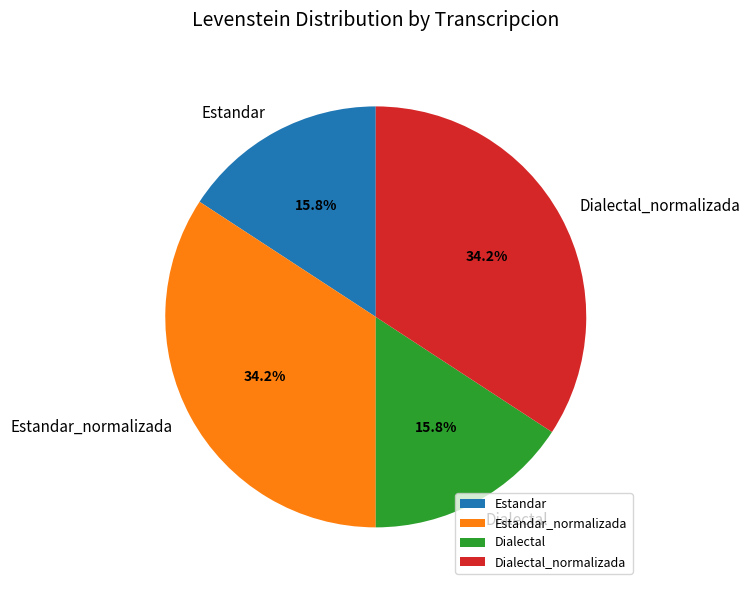

To the nearest percent, what is the combined percentage of Dialectal and Estandar_normalizada?

50%